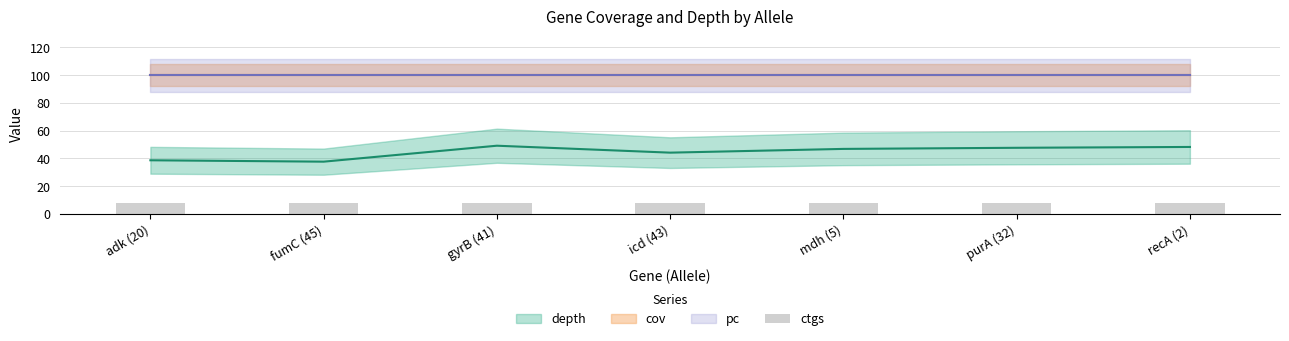

At which category does the chart reach its minimum across all series?

adk (20)